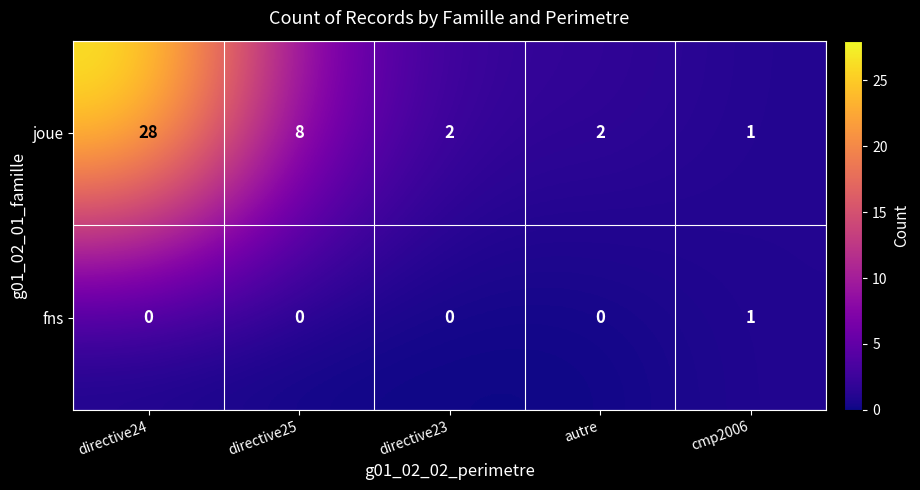

Which series changed the most between directive25 and autre?

joue